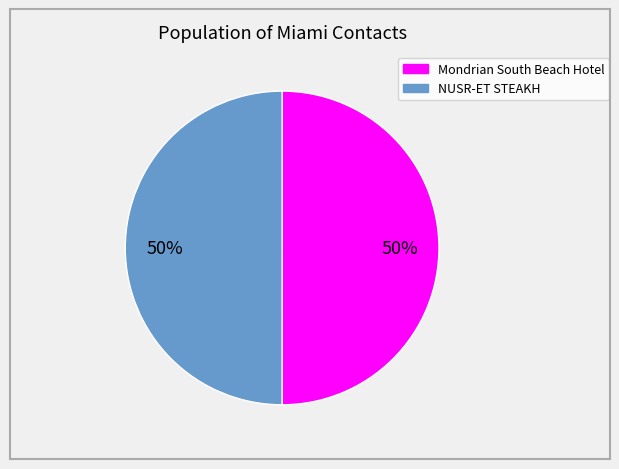

To the nearest percent, what is the average slice percentage?

50%